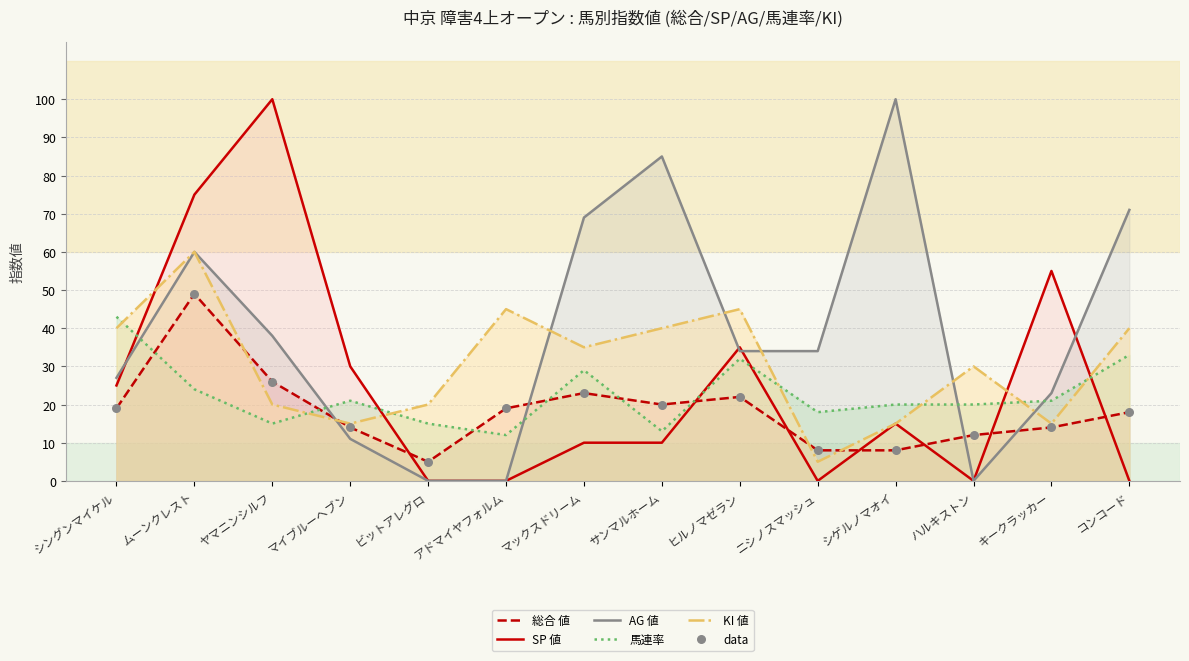

At how many categories does at least one series exceed 47?

7